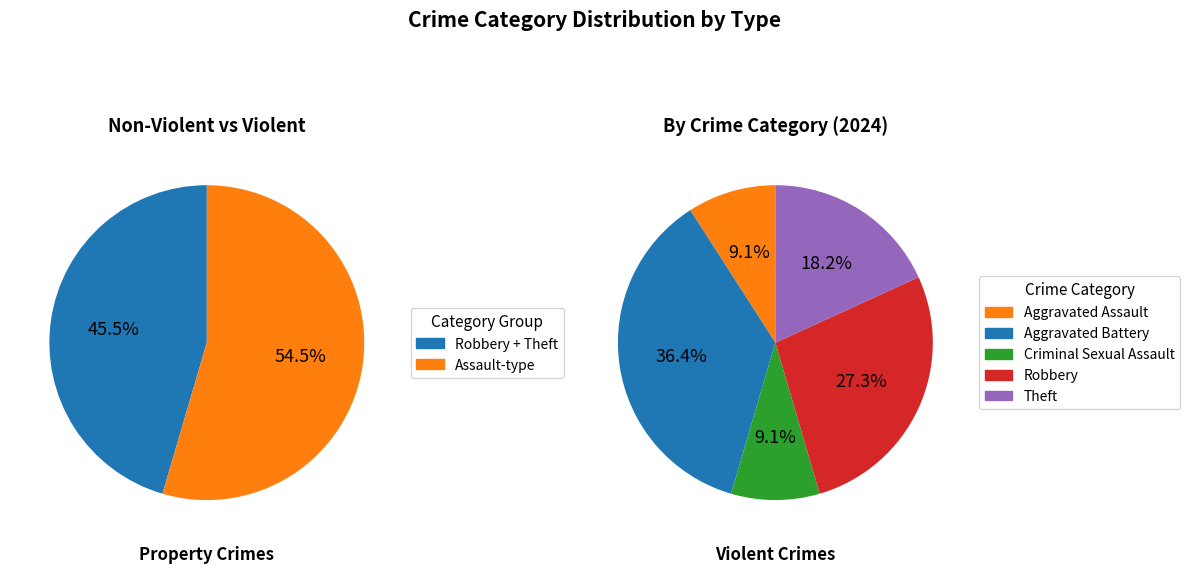

To the nearest percent, what is the average slice percentage?

20%